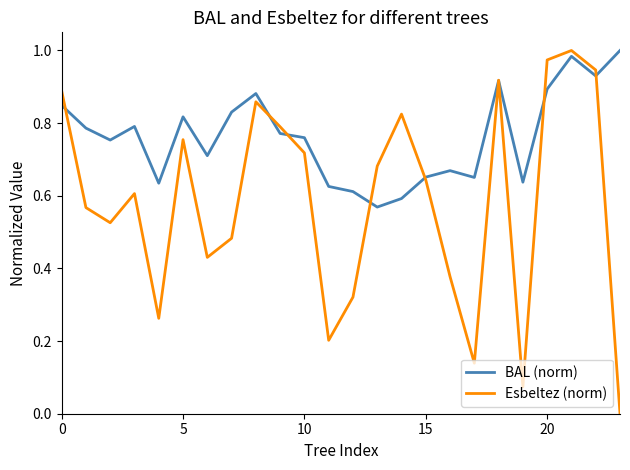

Which series has the largest total across all categories?

BAL (norm)